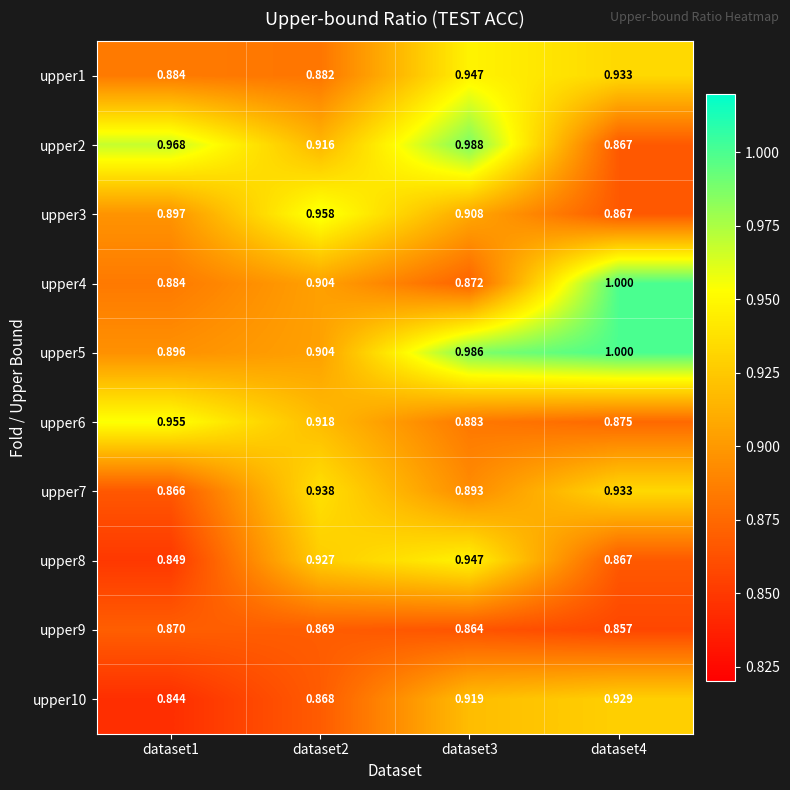

At how many categories does at least one series exceed 0?

4